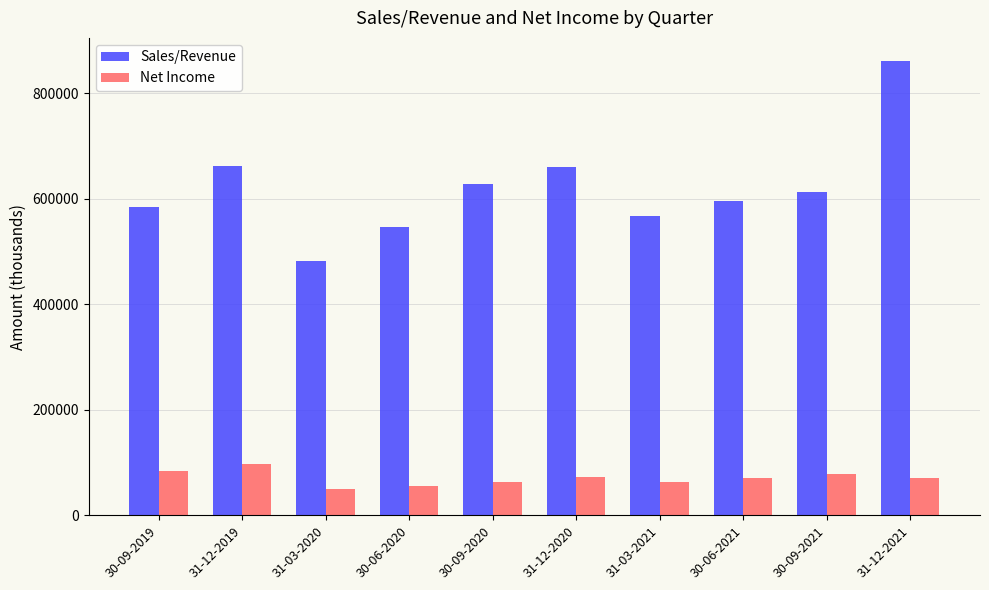

What is the value of the Net Income bar at the 6th from the left?

72720